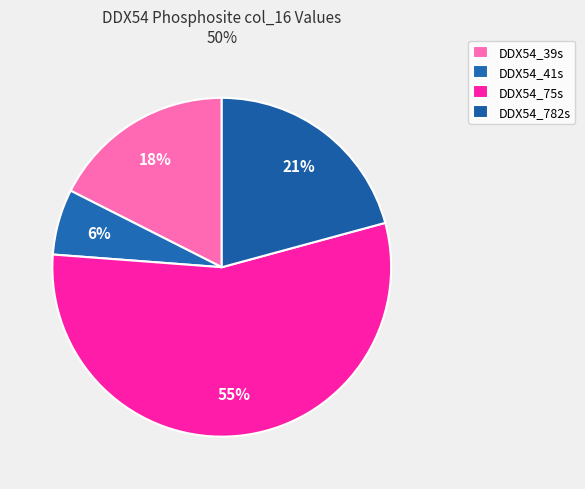

How many slices are in this pie chart?

4